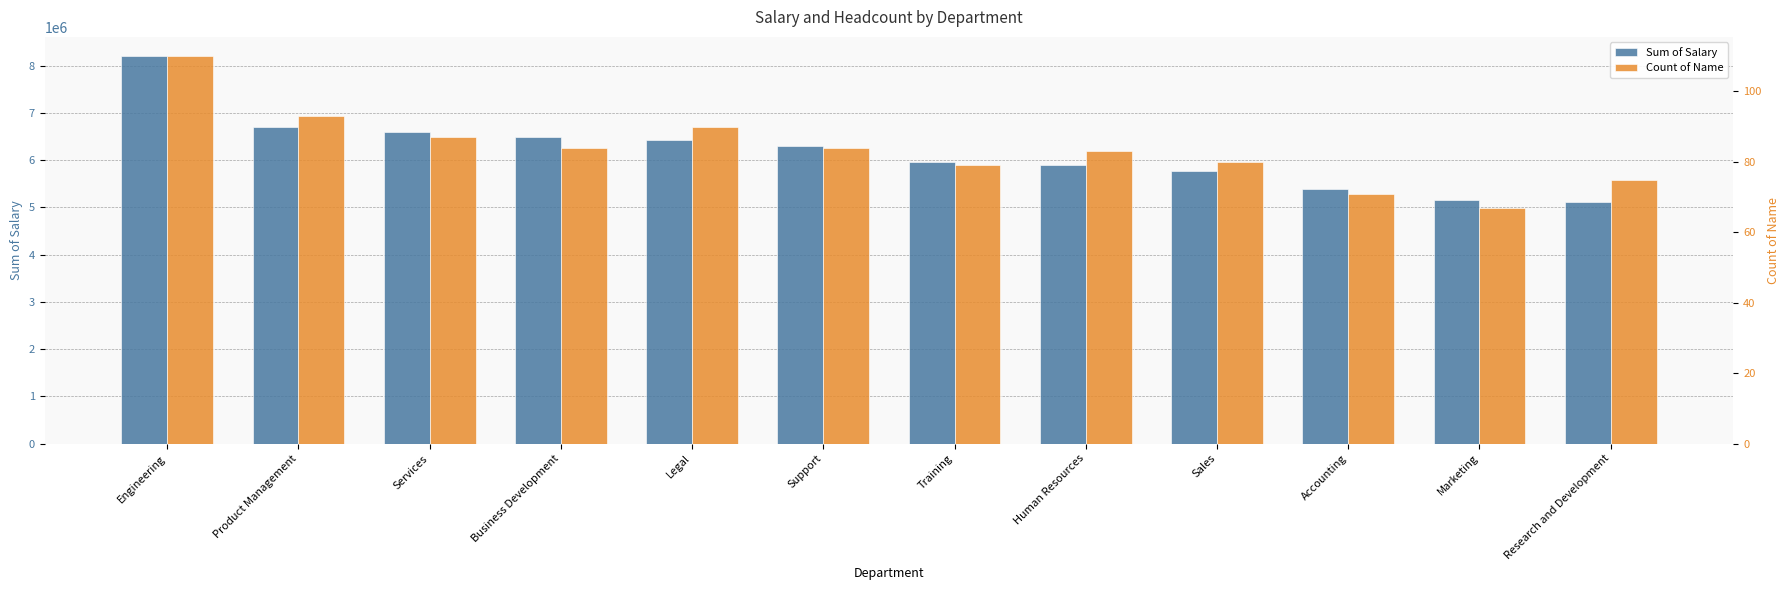

Which has a higher value, Engineering or Support?

Engineering